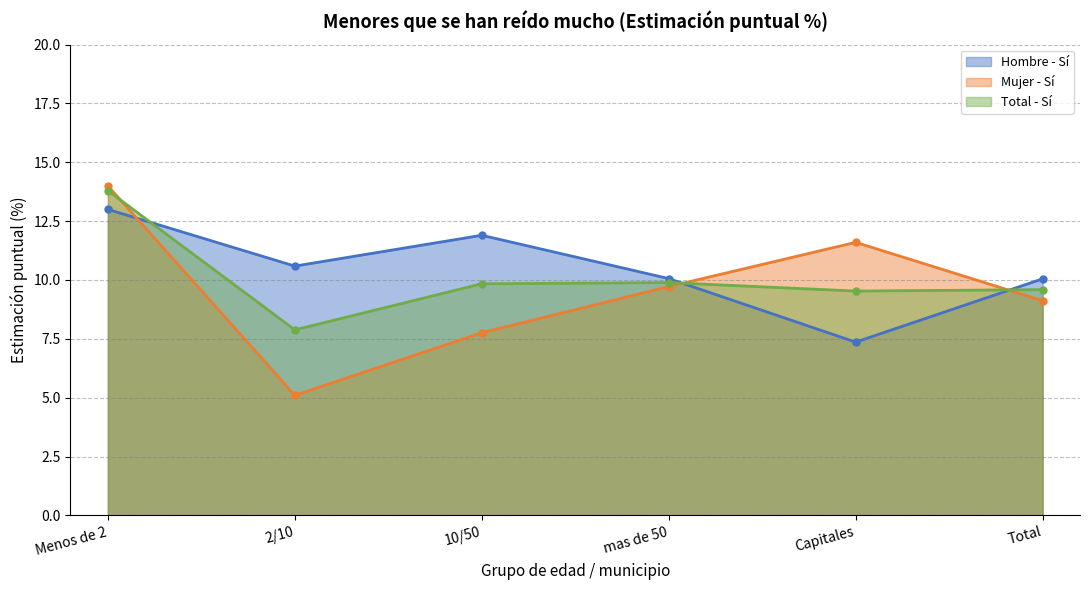

The value of Total - Sí at Capitales is 6.2. True or false?

False